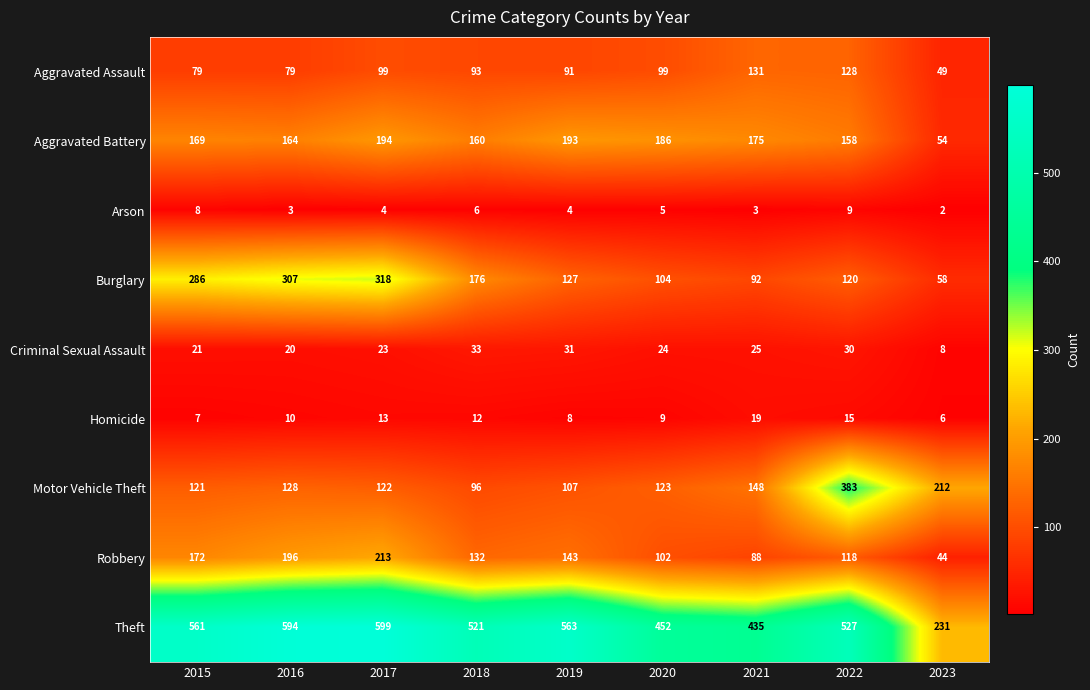

True or false: Theft has a value of 452 at 2020.

True